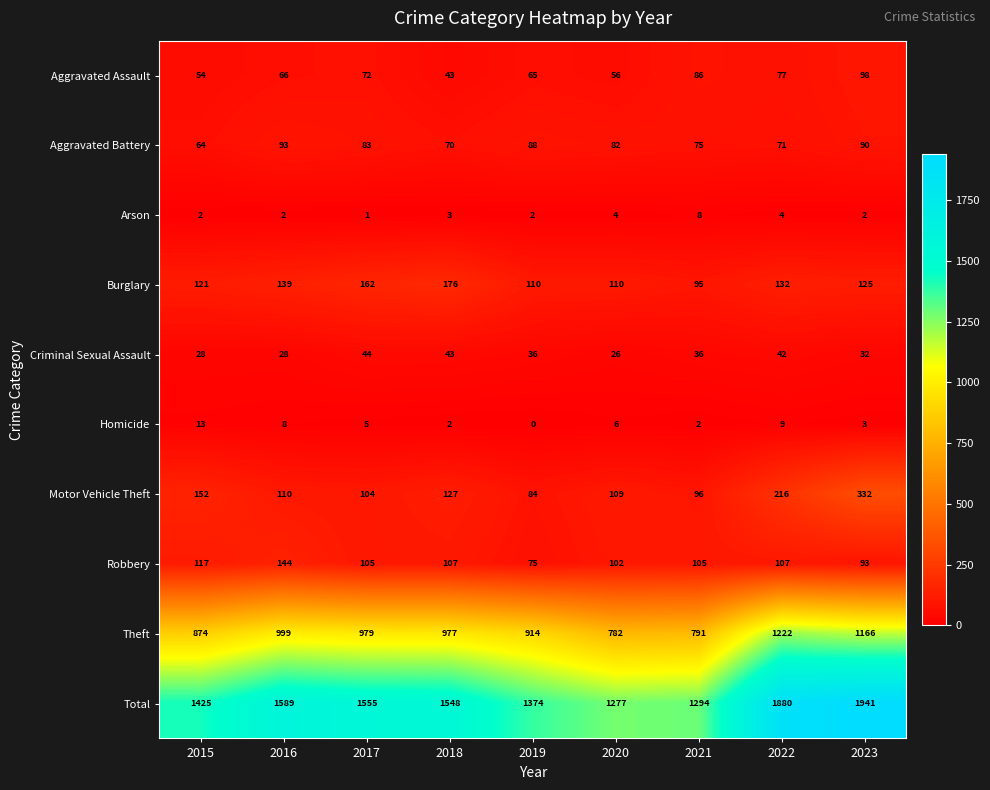

What is the sum of the Arson values at 2021 and 2022?

12